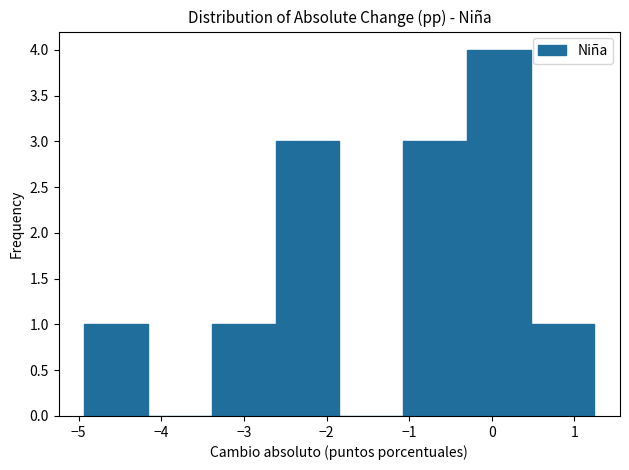

Reading left to right, list every bar in this chart as the range it spans on the x-axis followed by its height. Neither the bar edges nor the heights are printed on the chart, so give them approximately, as read against the axes.

-4.9 to -4.2: 1
-4.2 to -3.4: 0
-3.4 to -2.6: 1
-2.6 to -1.8: 3
-1.8 to -1.1: 0
-1.1 to -0.3: 3
-0.3 to 0.5: 4
0.5 to 1.2: 1